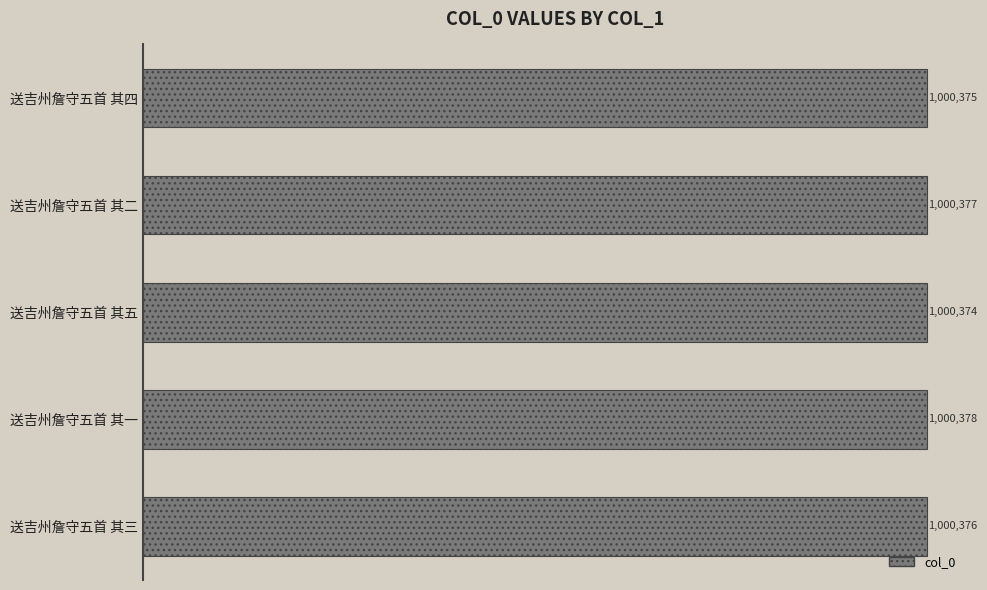

Does the chart contain any negative values?

No